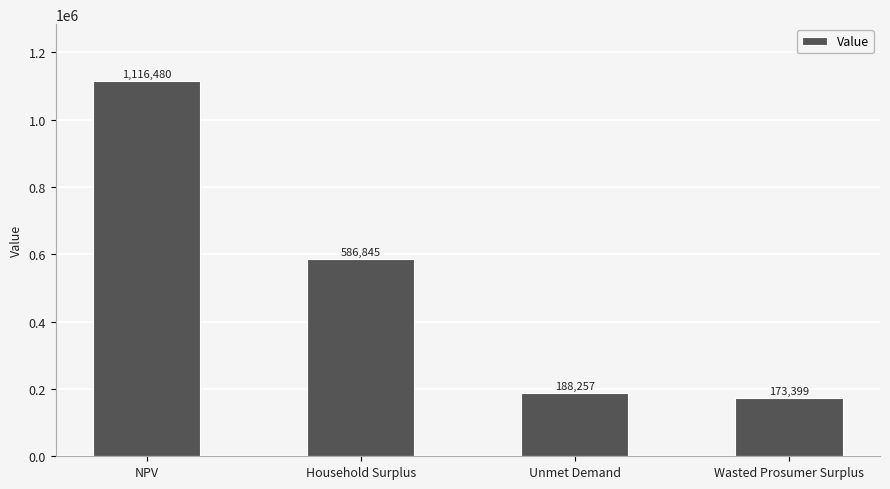

Rank the categories by value from highest to lowest.

NPV, Household Surplus, Unmet Demand, Wasted Prosumer Surplus